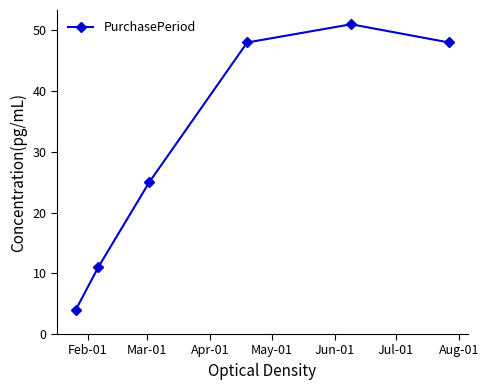

What is the sum of all values?

187